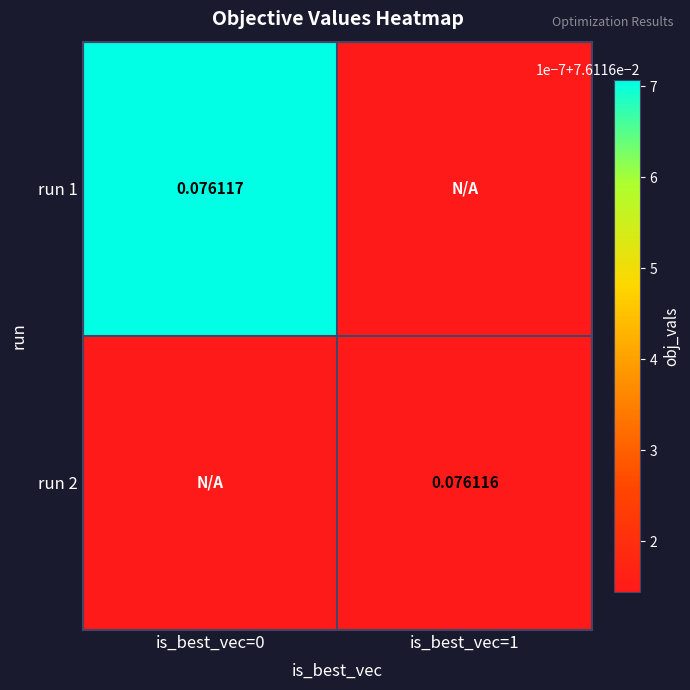

Count the number of data series in this chart.

2